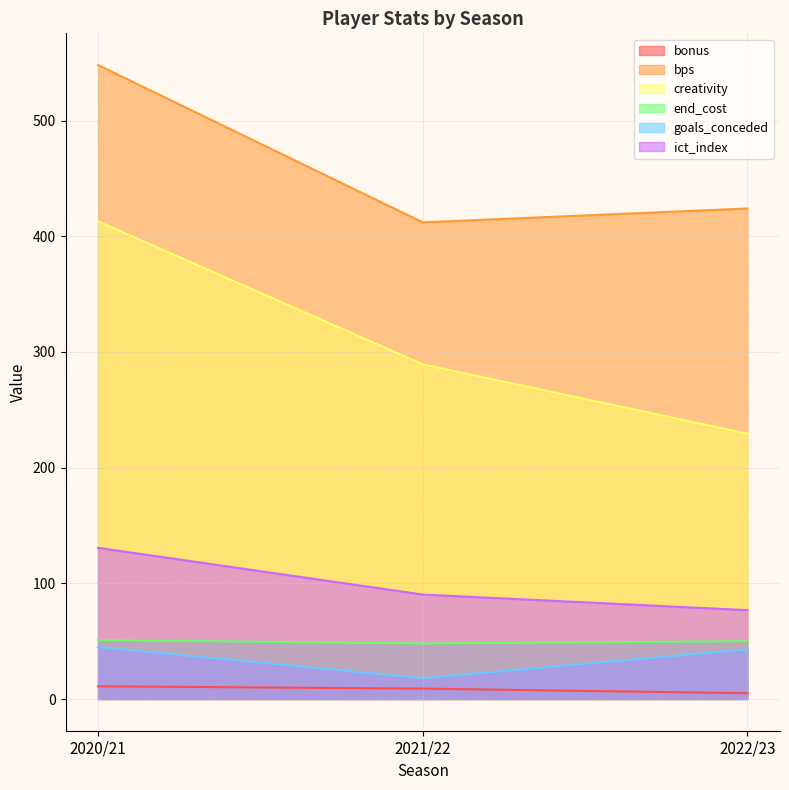

How many values in the goals_conceded series exceed 43?

1